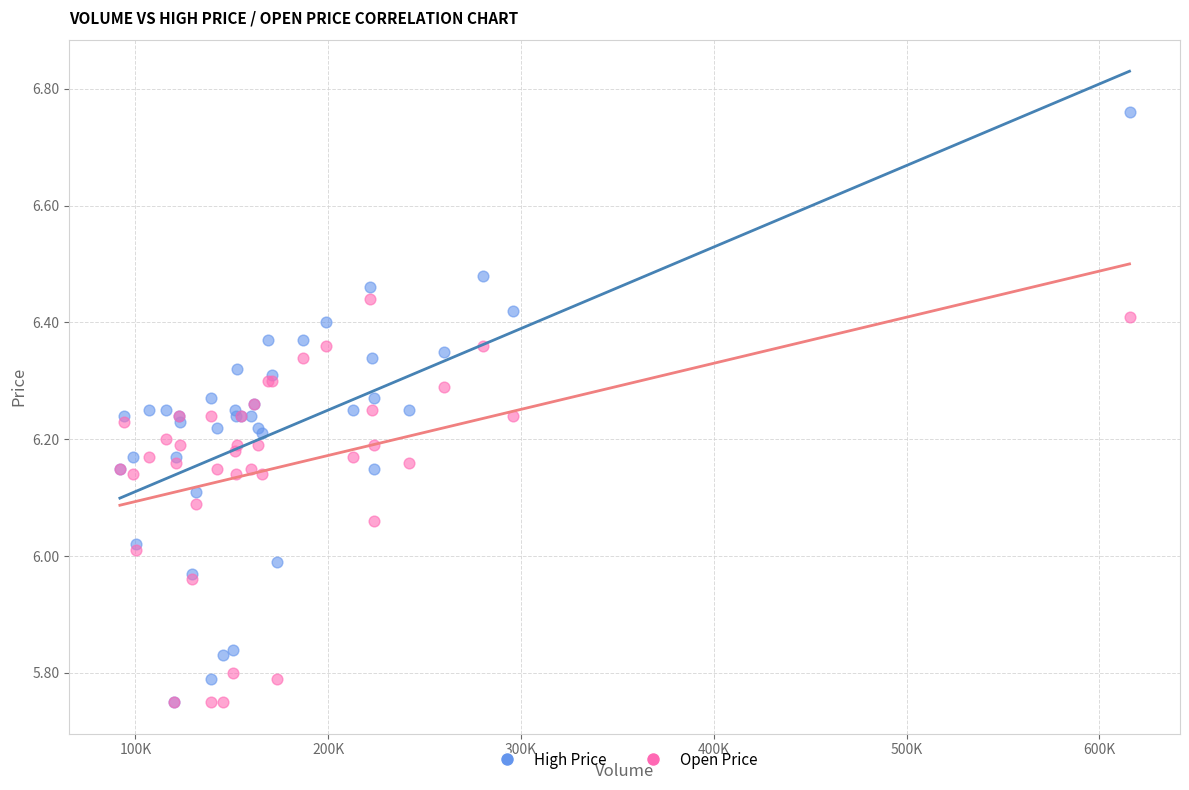

What are all the series names shown in the legend?

High Price, Open Price